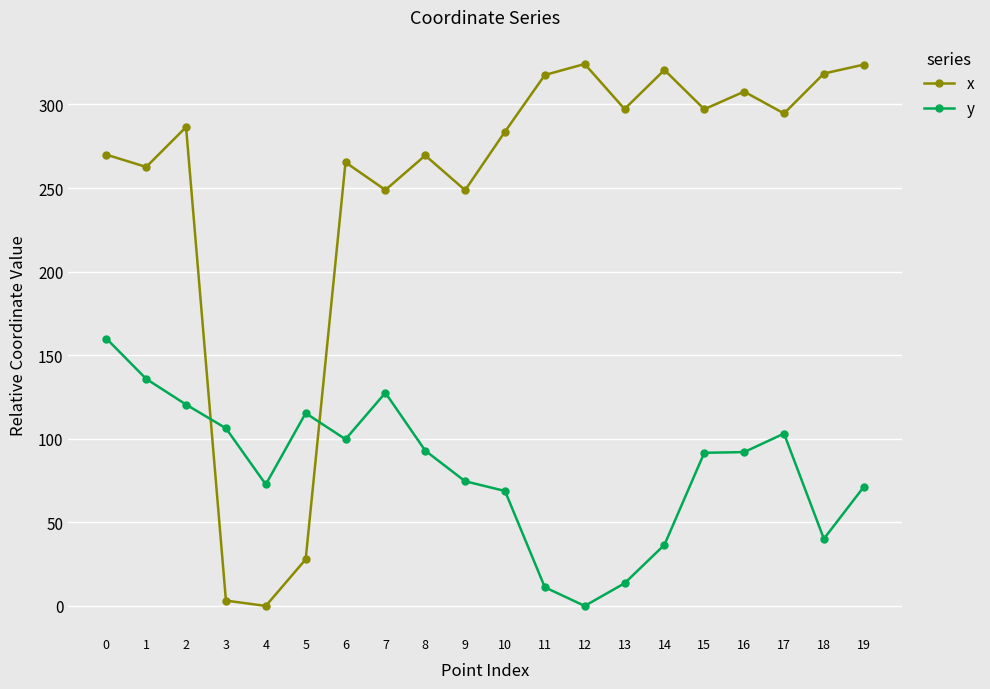

What is the sum of all y values?

1633.4